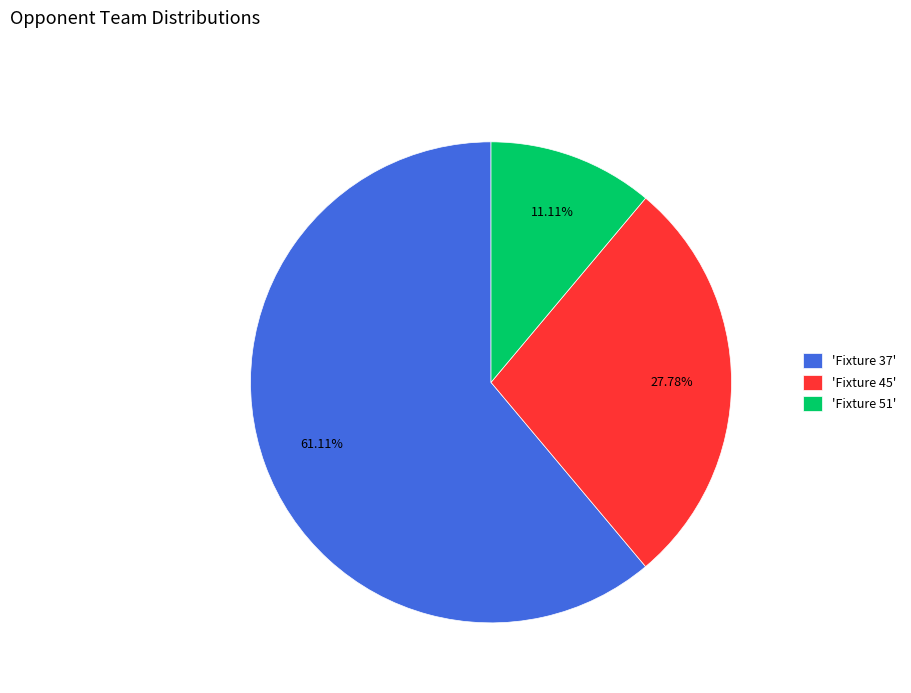

How many slices are in this pie chart?

3